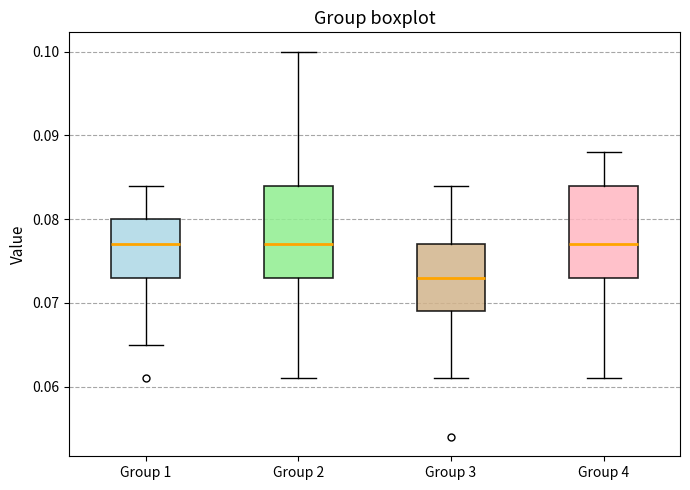

Reading left to right, read every box against the y-axis: the position of its median line, the range the box covers, and the ends of its whiskers. The values are not printed on the chart, so give them approximately, as read against the axis.

Group 1: median 0.077, box 0.073 to 0.080, whiskers 0.065 to 0.084
Group 2: median 0.077, box 0.073 to 0.084, whiskers 0.061 to 0.100
Group 3: median 0.073, box 0.069 to 0.077, whiskers 0.061 to 0.084
Group 4: median 0.077, box 0.073 to 0.084, whiskers 0.061 to 0.088